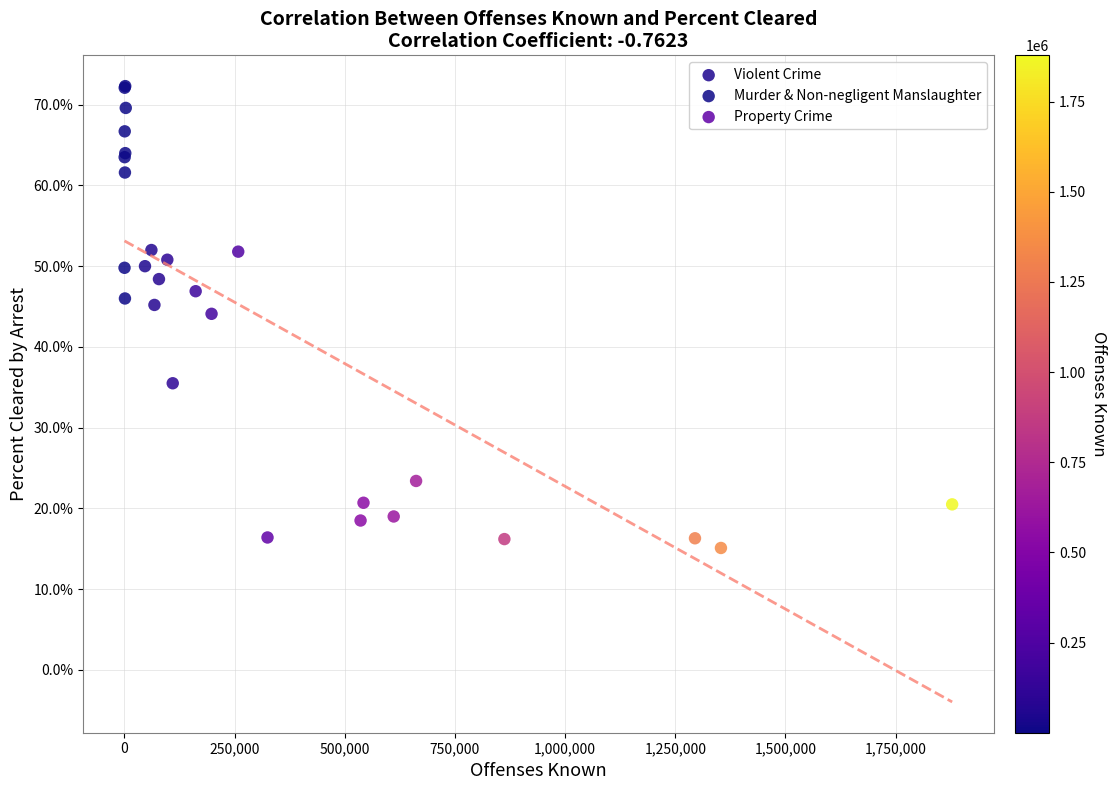

Which series reaches the maximum Y coordinate?

Murder & Non-negligent Manslaughter